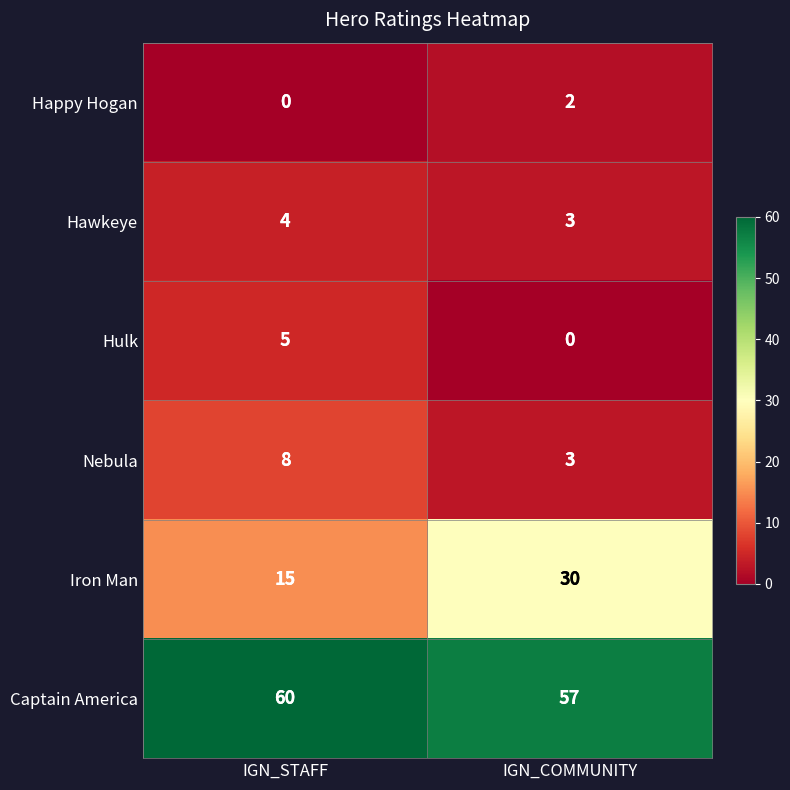

What is the average value of the Hawkeye series?

4